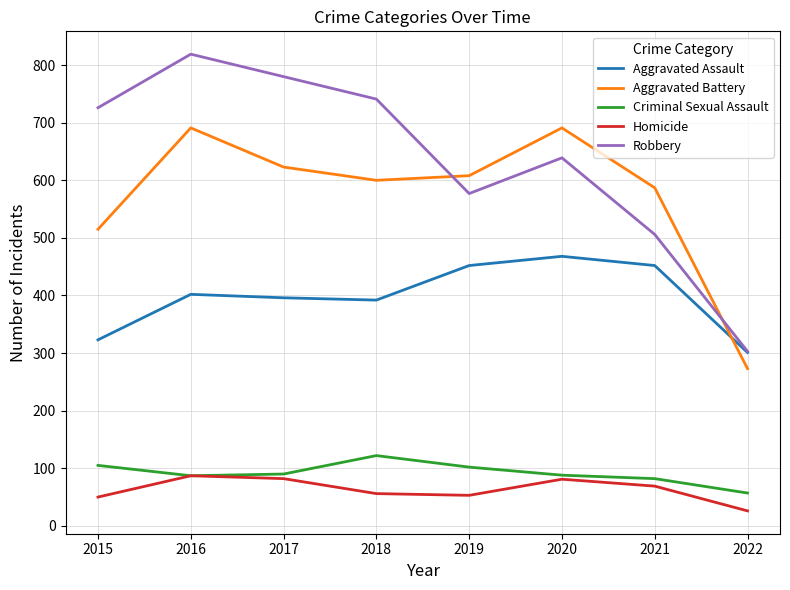

True or false: Criminal Sexual Assault and Robbery intersect in this chart.

False